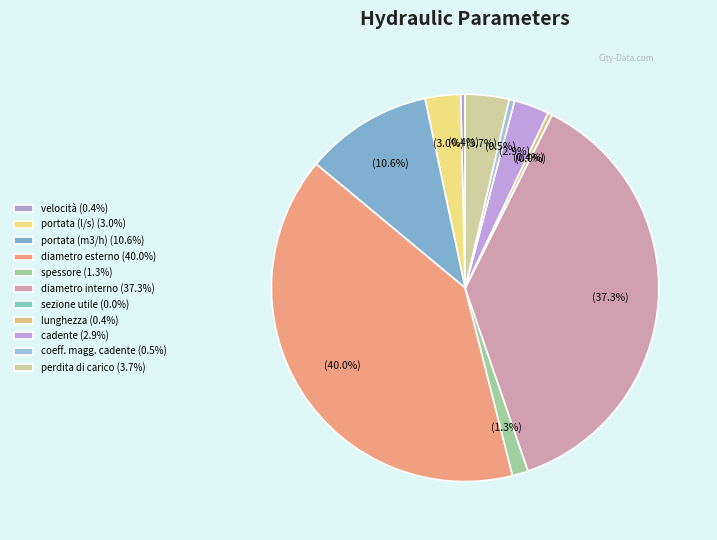

To the nearest percent, what is the combined percentage of diametro esterno and lunghezza?

40%